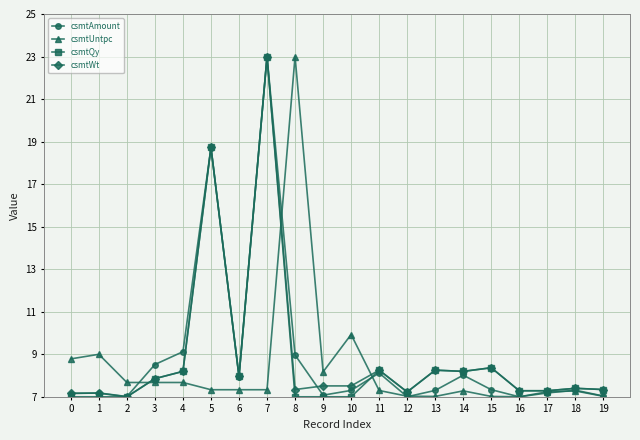

What is the minimum value shown in the chart?

7.0